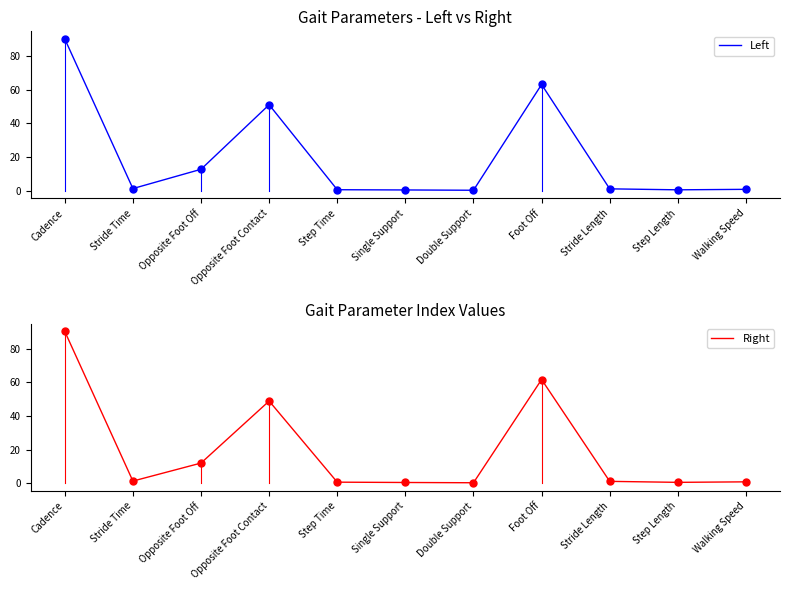

What is the smallest value displayed?

0.3